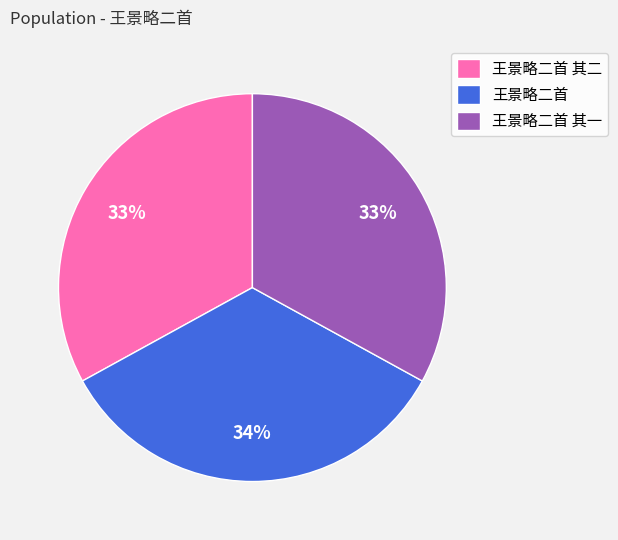

To the nearest percent, what percentage of the pie is 王景略二首?

34%